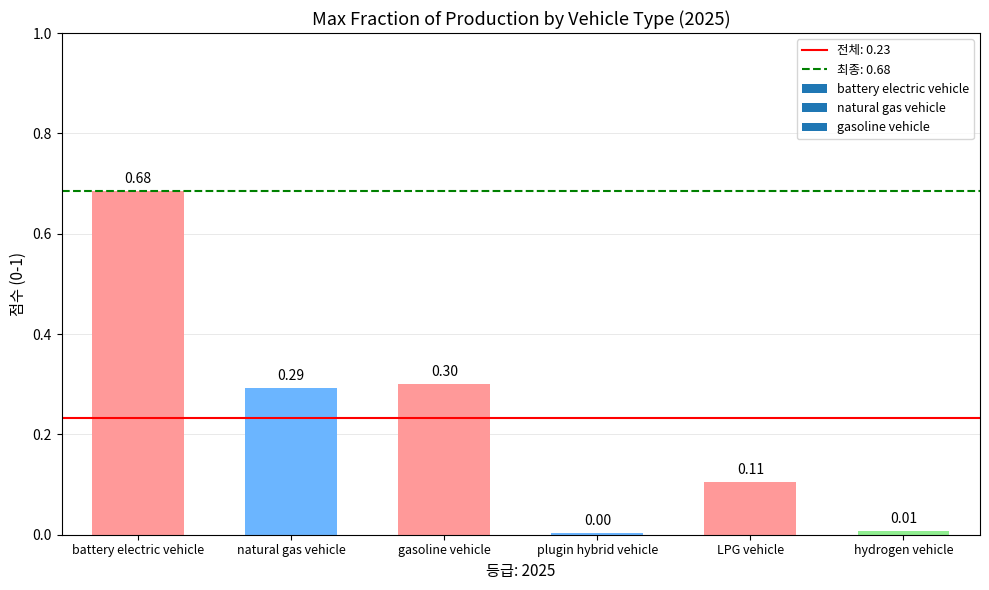

Are the bars grouped side by side (vs. stacked)?

No